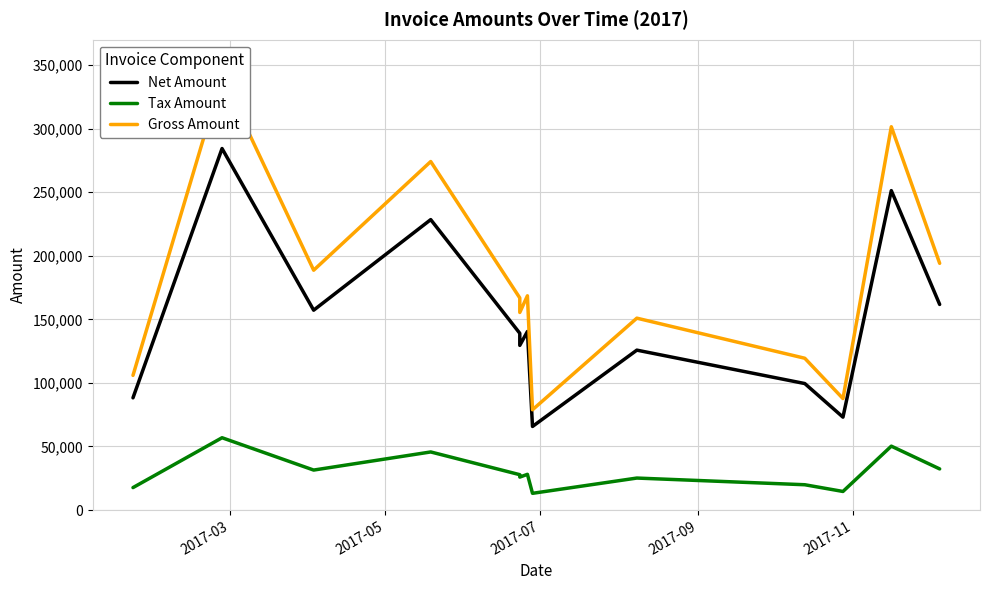

List the series in order of their overall mean, highest first.

Gross Amount, Net Amount, Tax Amount